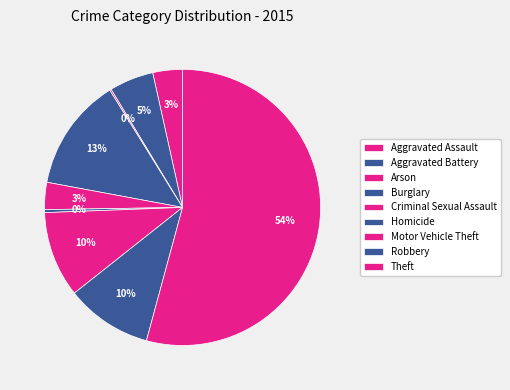

Does Homicide represent more than half of the total?

No